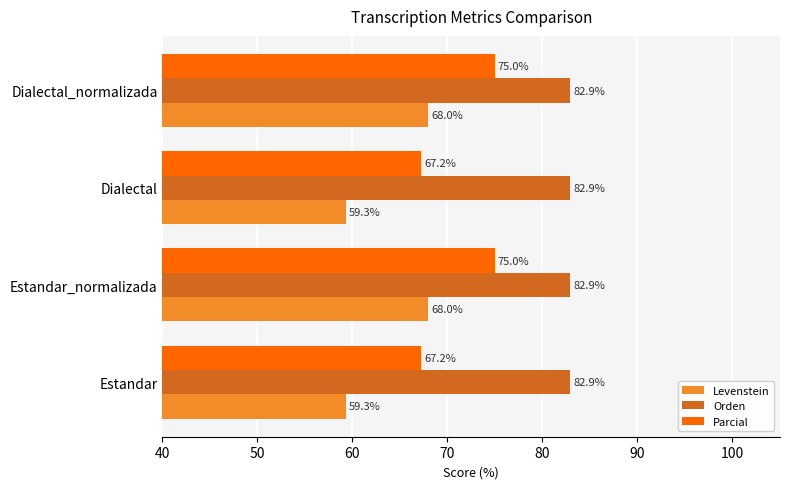

What is the maximum value shown in the chart?

82.9